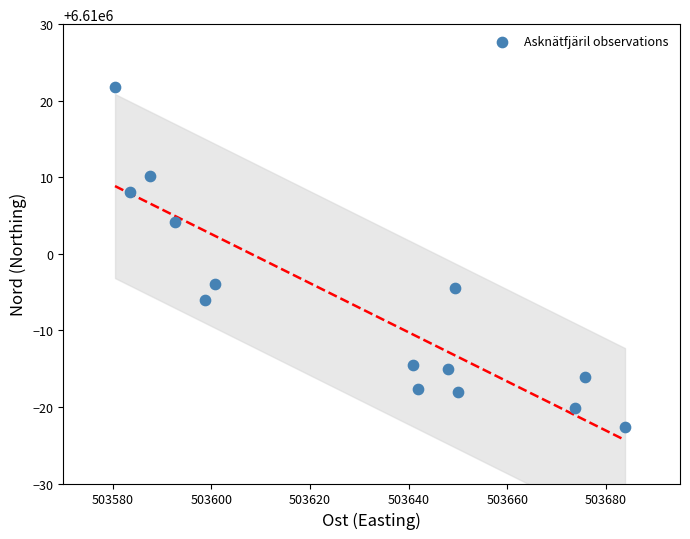

What is the range of Y values (max minus min)?

44.4